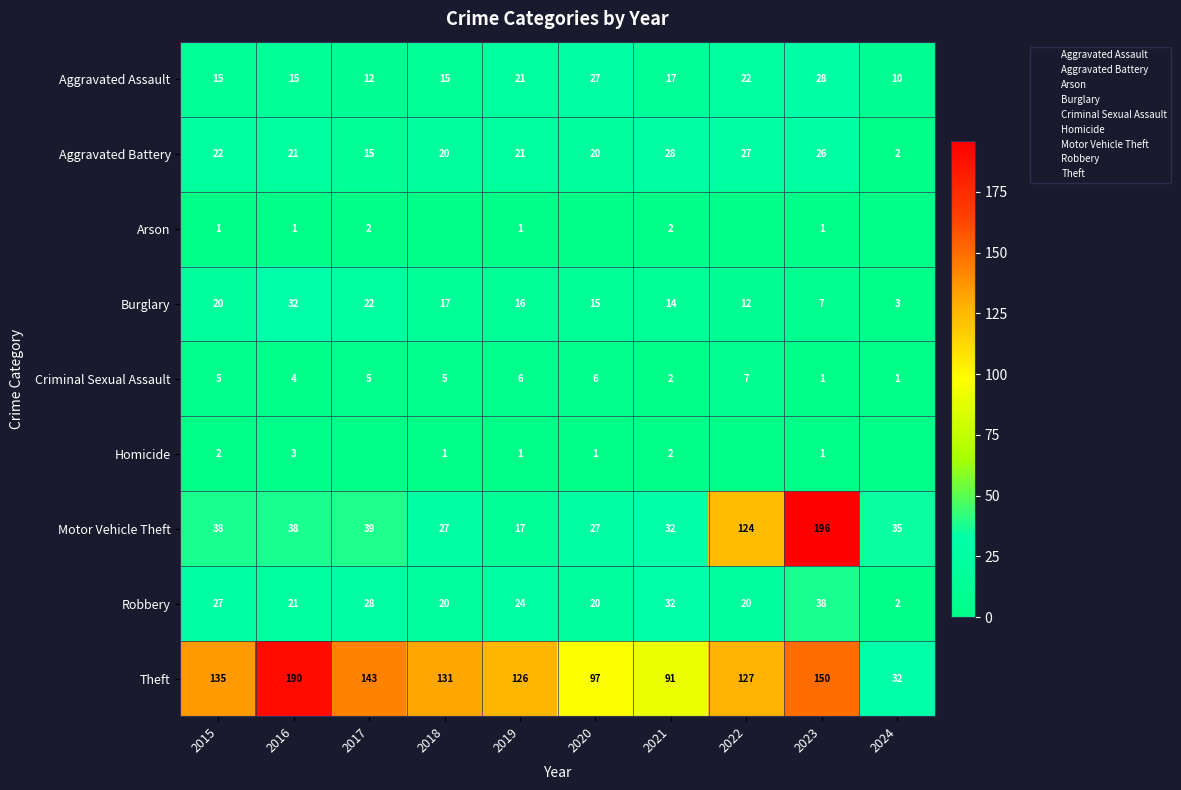

Rank the series by their maximum value, from highest to lowest.

Motor Vehicle Theft, Theft, Robbery, Burglary, Aggravated Assault, Aggravated Battery, Criminal Sexual Assault, Homicide, Arson